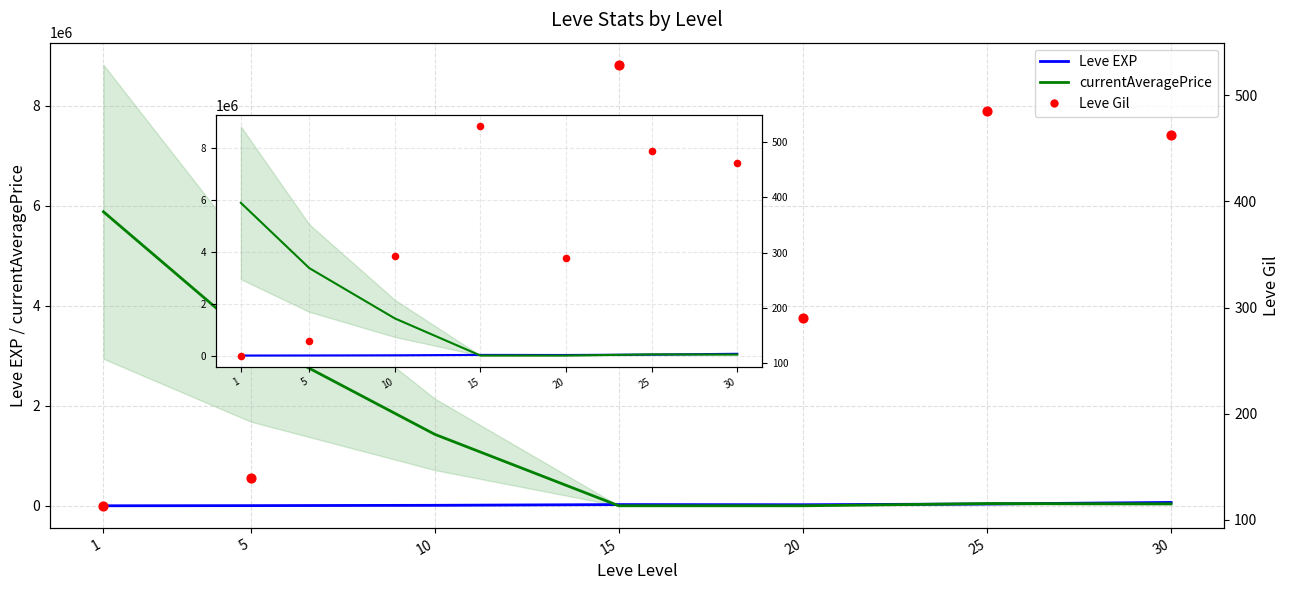

Which series contains the lowest Y value?

Leve Gil